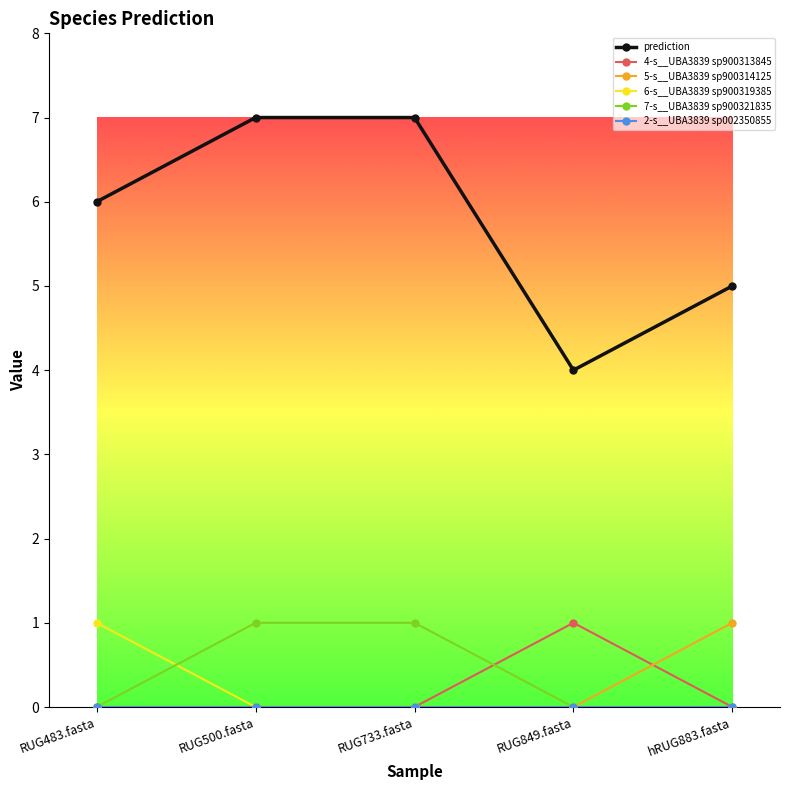

Which category has the highest value in the 5-s__UBA3839 sp900314125 series?

hRUG883.fasta